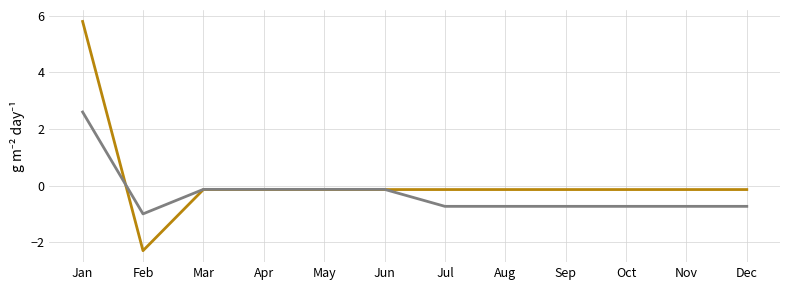

At which category is the sum across all series the highest?

Jan